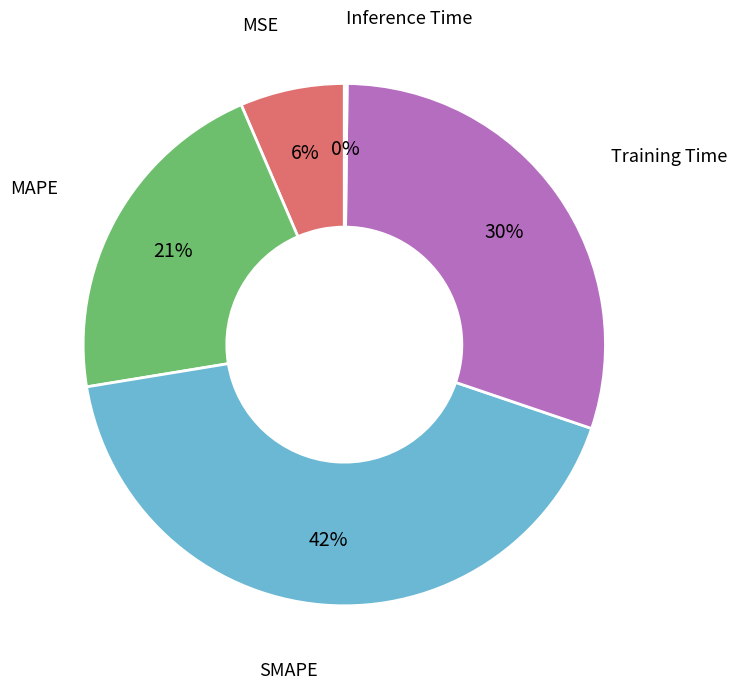

To the nearest percent, what is the average slice percentage?

20%